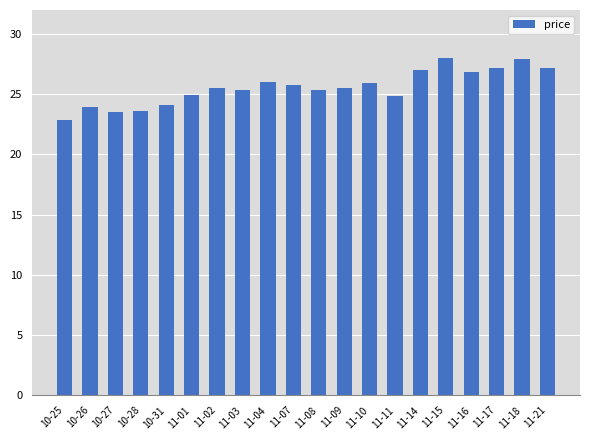

The value at 11-16 is 41.3. True or false?

False